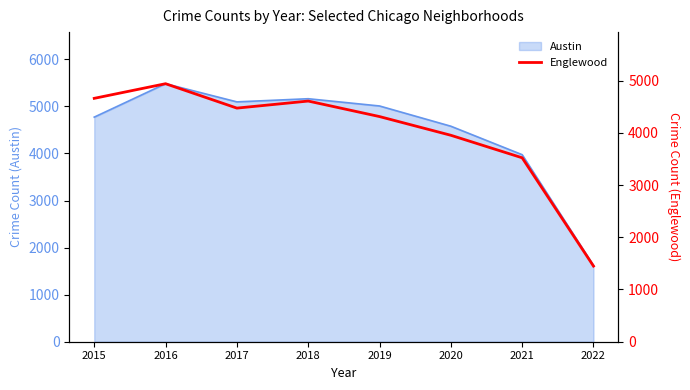

Does the chart display data point markers on the line(s)?

No